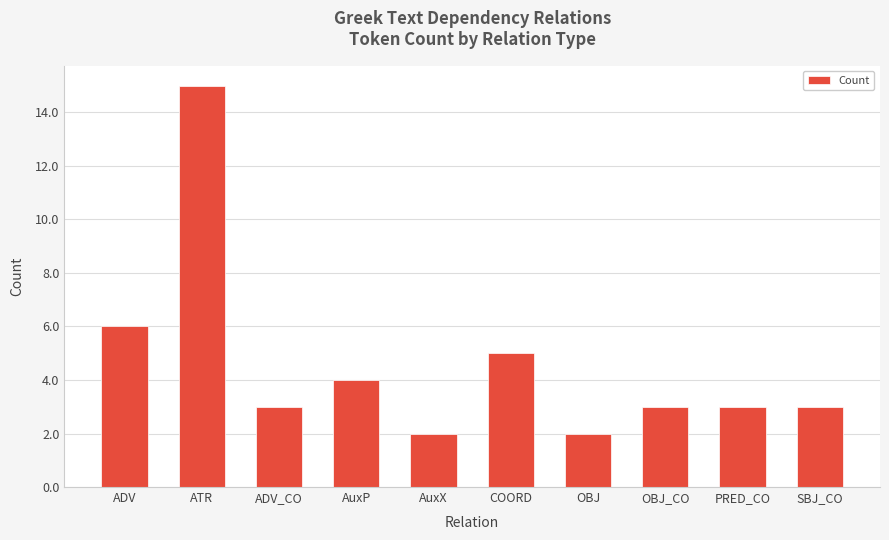

Reading left to right, what are all the values shown in this chart?

ADV=6	ATR=15	ADV_CO=3	AuxP=4	AuxX=2	COORD=5	OBJ=2	OBJ_CO=3	PRED_CO=3	SBJ_CO=3